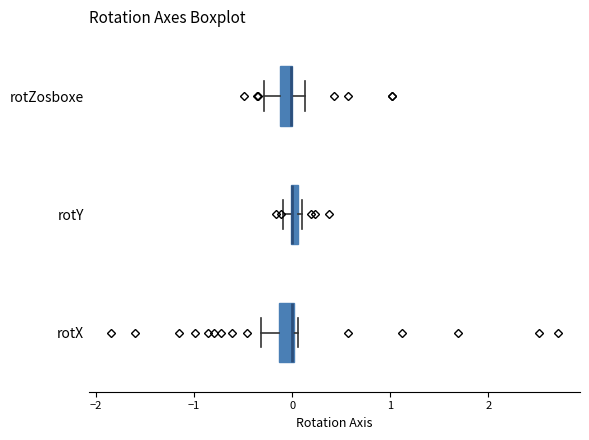

Where is the right edge of the box for rotX on the x-axis? The values are not printed on the chart, so give them approximately, as read against the axis.

0.0